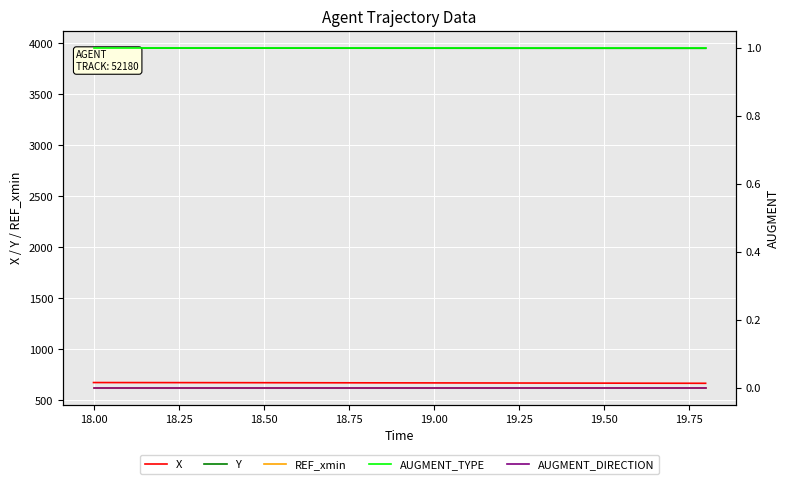

True or false: X and REF_xmin intersect in this chart.

False